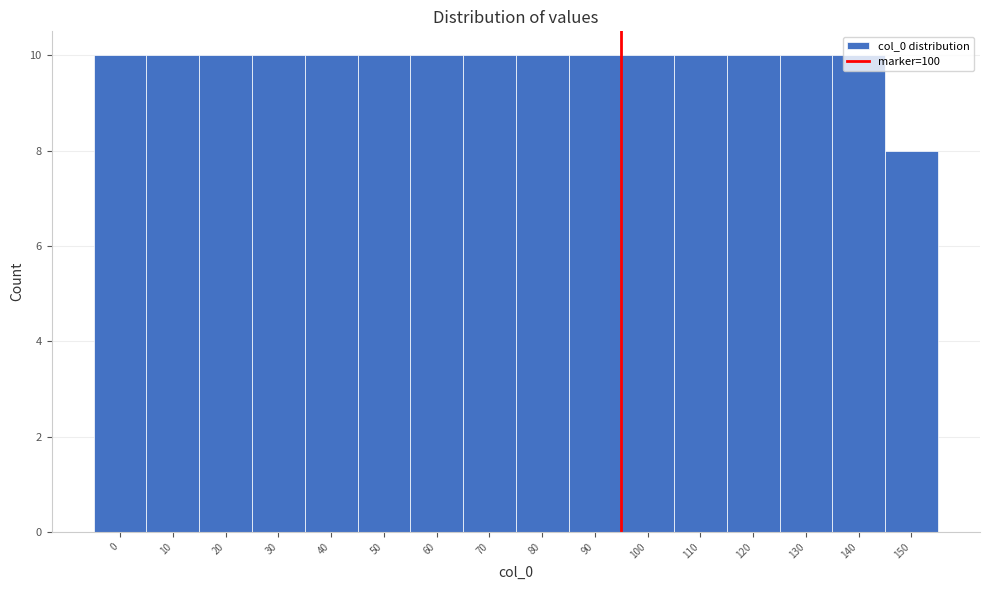

What is the approximate value at 60?

10